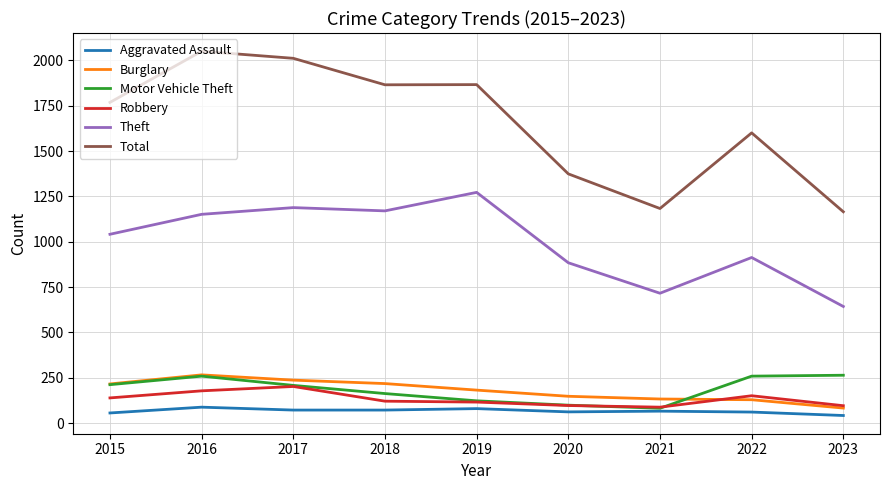

Which series has the largest range (max minus min)?

Total